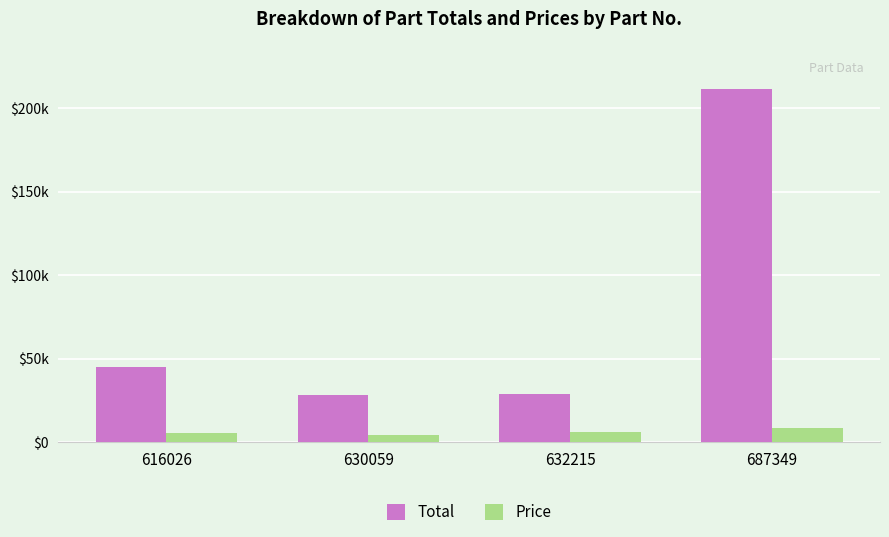

At how many categories does at least one series exceed 35995?

2